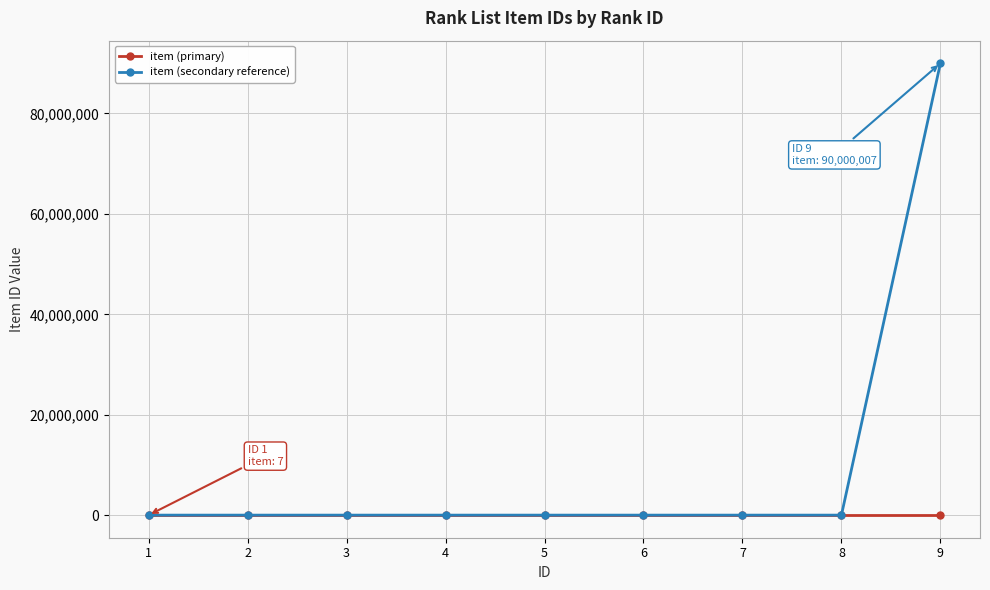

Count the item (primary) values in the range 1 to 2.

8